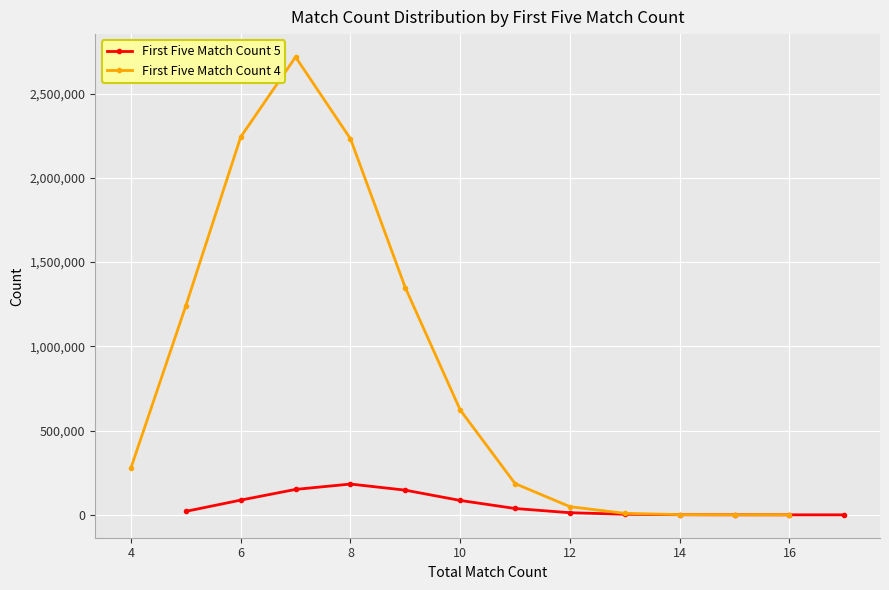

Is this an area chart (filled region under the line)?

No